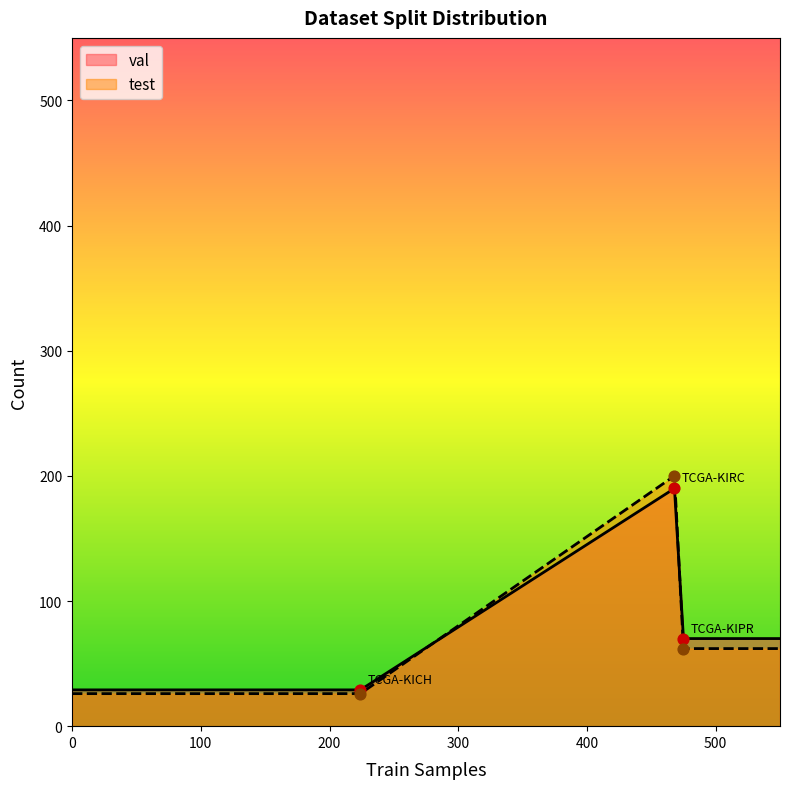

Which series has the largest total across all categories?

val